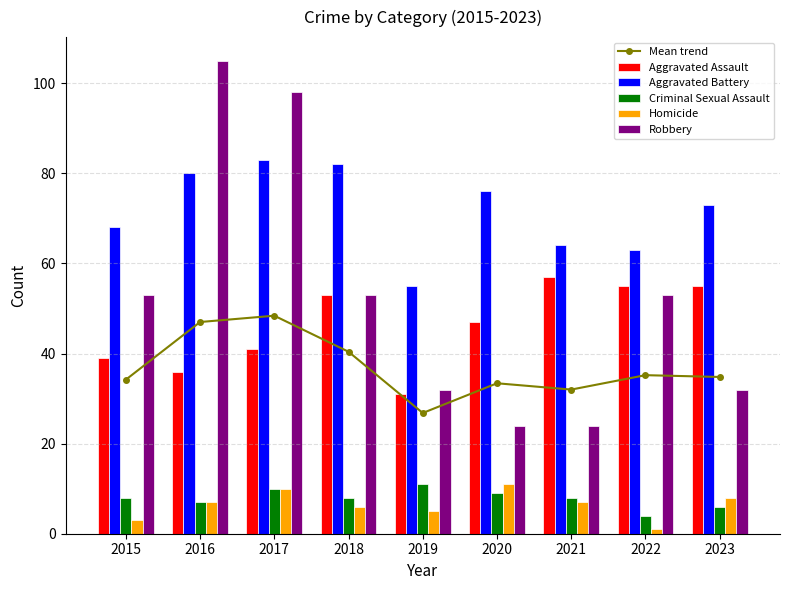

Reading left to right, what are all the values shown in this chart?

Mean trend: 34.2	47.0	48.4	40.4	26.8	33.4	32.0	35.2	34.8
Aggravated Assault: 39.0	36.0	41.0	53.0	31.0	47.0	57.0	55.0	55.0
Aggravated Battery: 68.0	80.0	83.0	82.0	55.0	76.0	64.0	63.0	73.0
Criminal Sexual Assault: 8.0	7.0	10.0	8.0	11.0	9.0	8.0	4.0	6.0
Homicide: 3.0	7.0	10.0	6.0	5.0	11.0	7.0	1.0	8.0
Robbery: 53.0	105.0	98.0	53.0	32.0	24.0	24.0	53.0	32.0